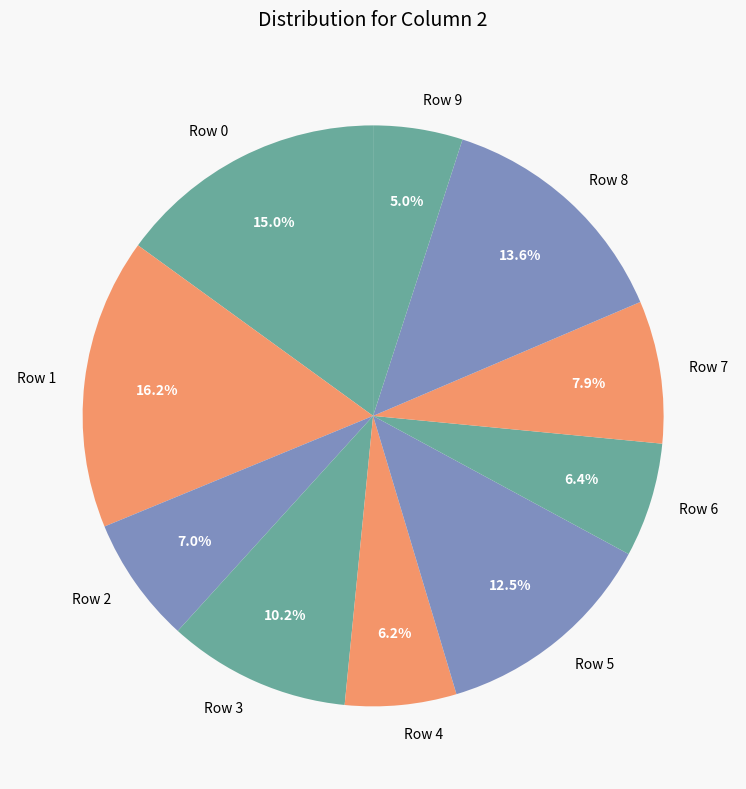

Is there a majority slice in this chart?

No